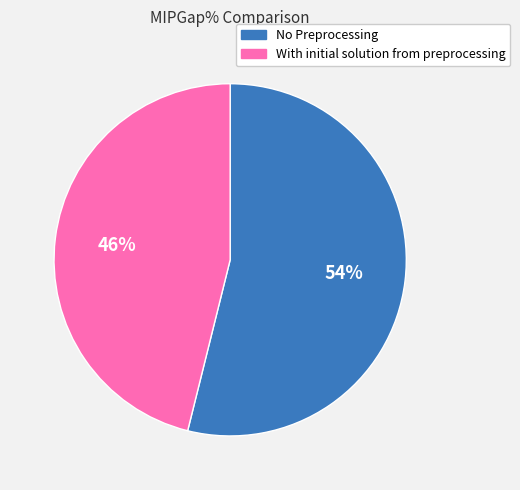

Which category has the smallest portion of the pie?

With initial solution from preprocessing